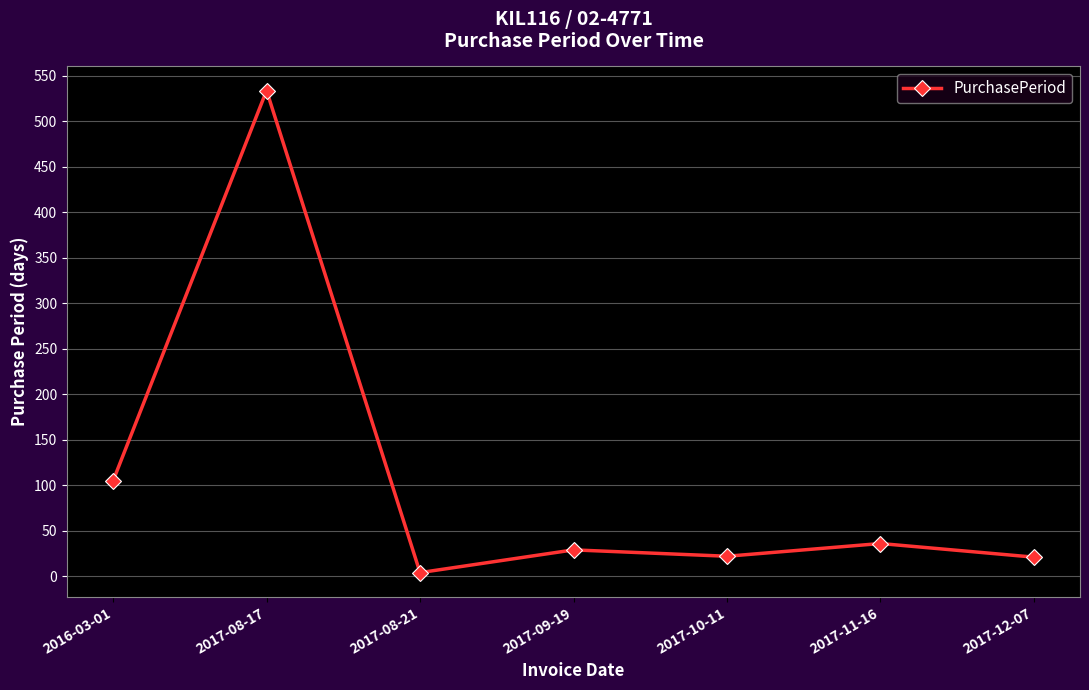

What is the average value?

107